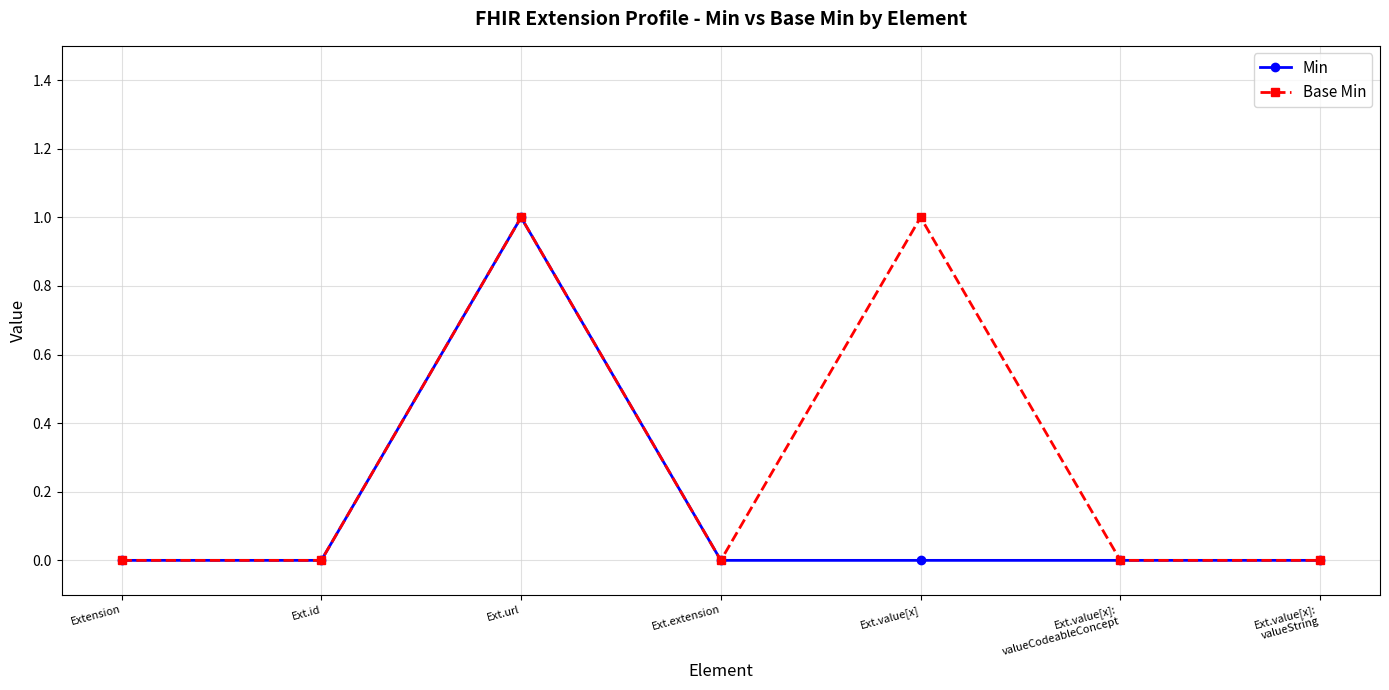

At which category is the sum across all series the highest?

Ext.url